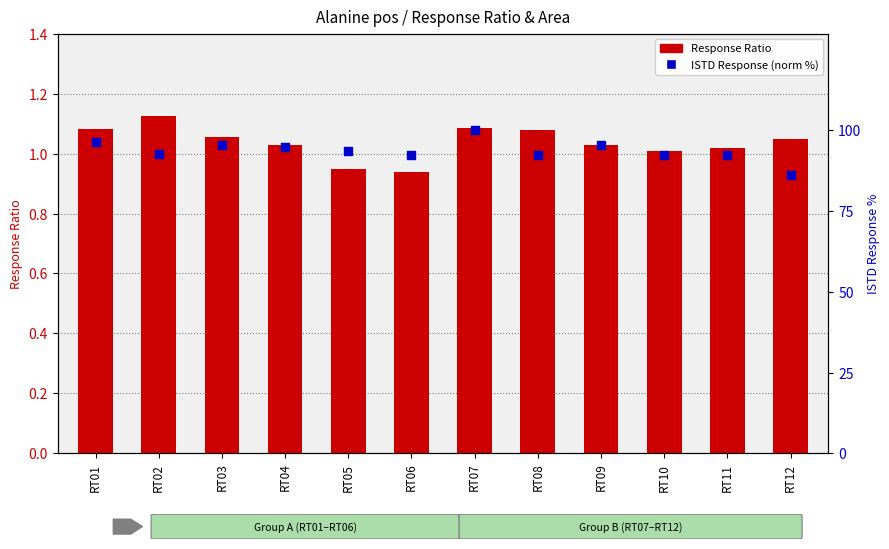

Is the value of Response Ratio at RT08 greater than the value of ISTD Response (norm %) at RT06?

No